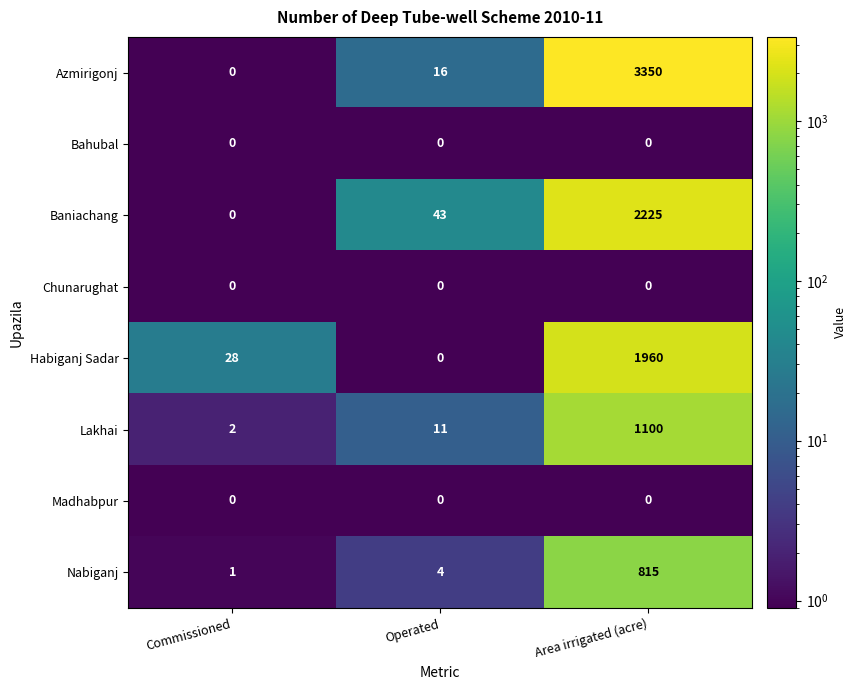

What is the difference between the second highest and minimum values in the Lakhai series?

9